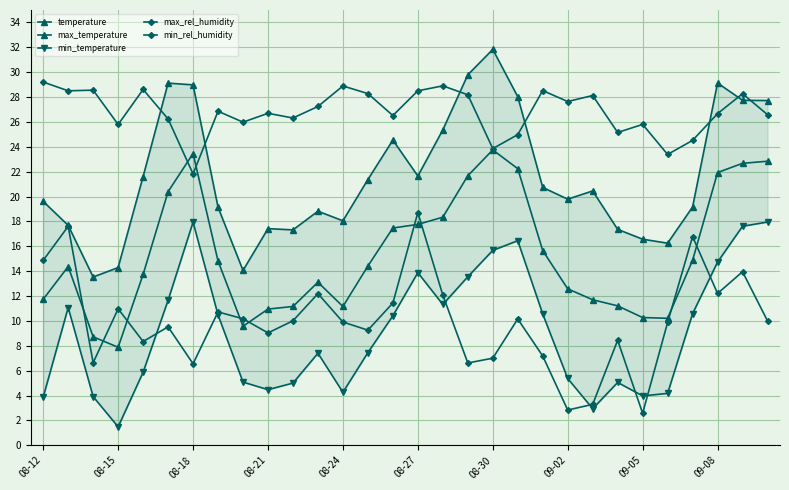

How many lines are shown in the chart?

5